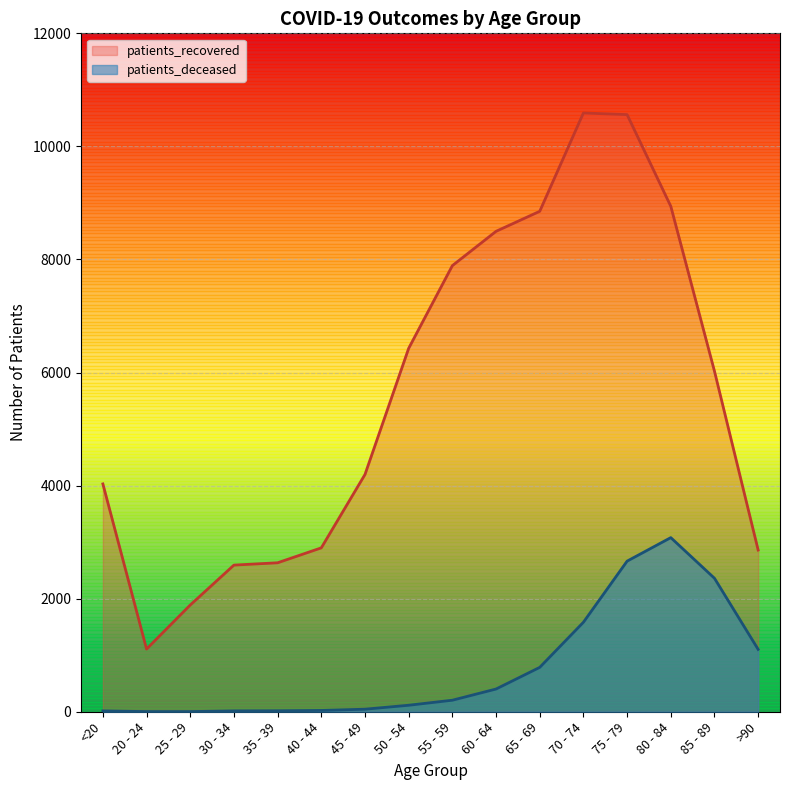

What is the label of the 11th point from the right?

40 - 44